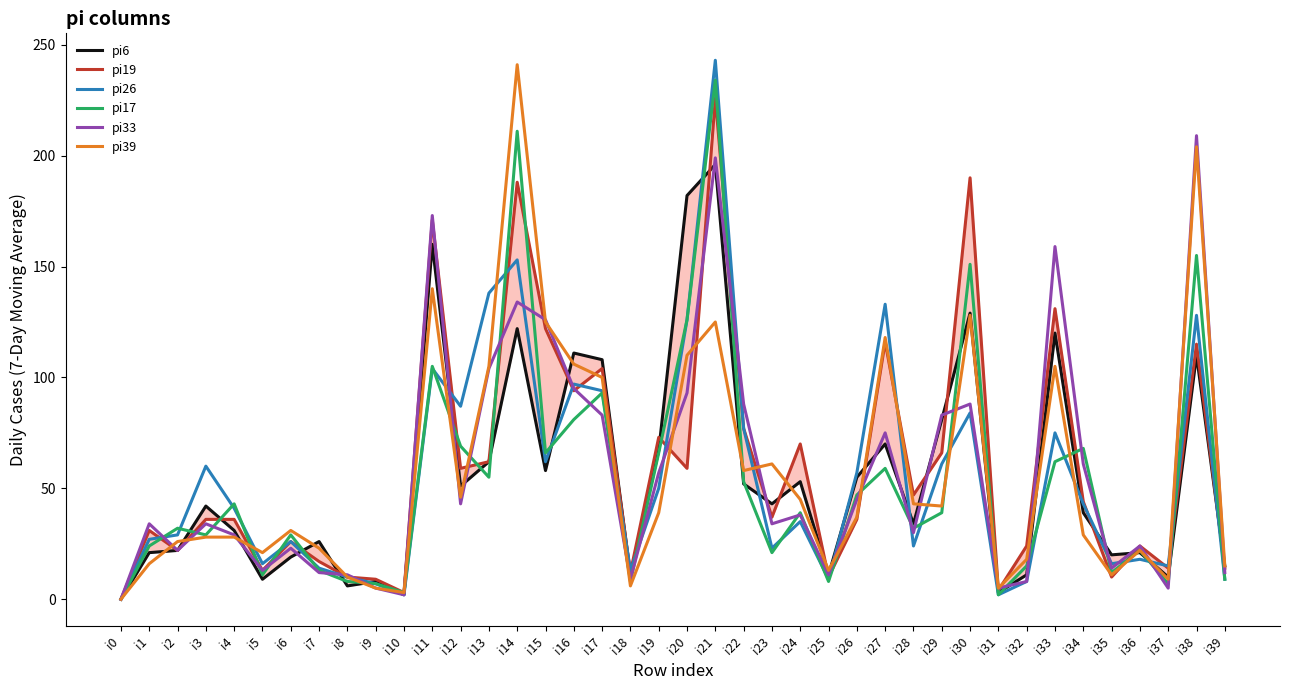

At how many categories does at least one series exceed 199?

3